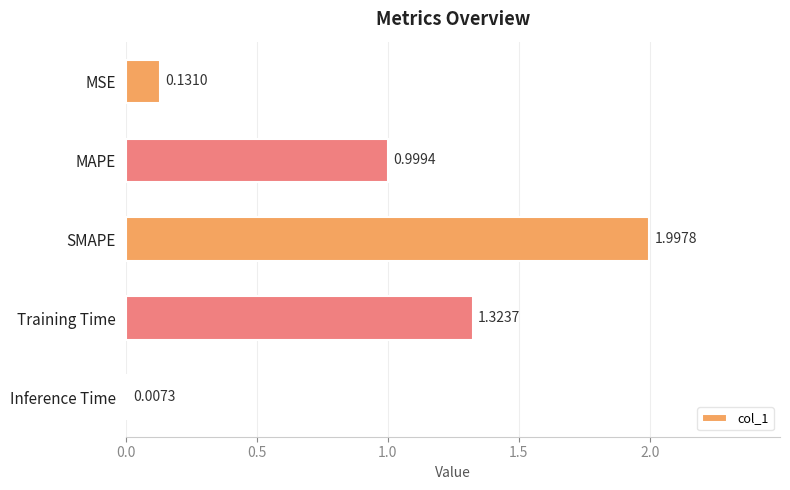

What is the sum of the values at MAPE and Training Time?

2.3